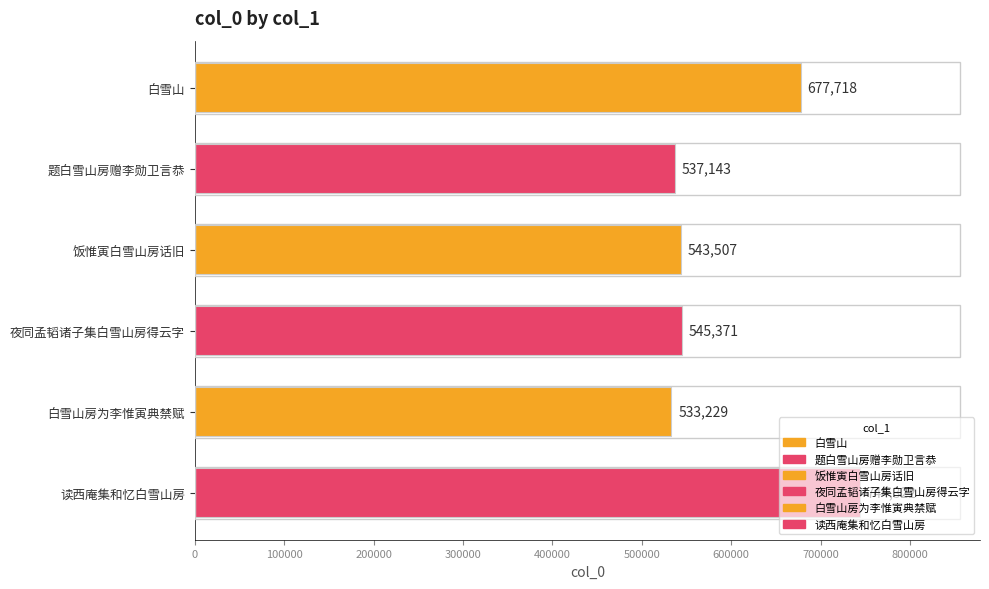

What is the minimum value shown in the chart?

533229